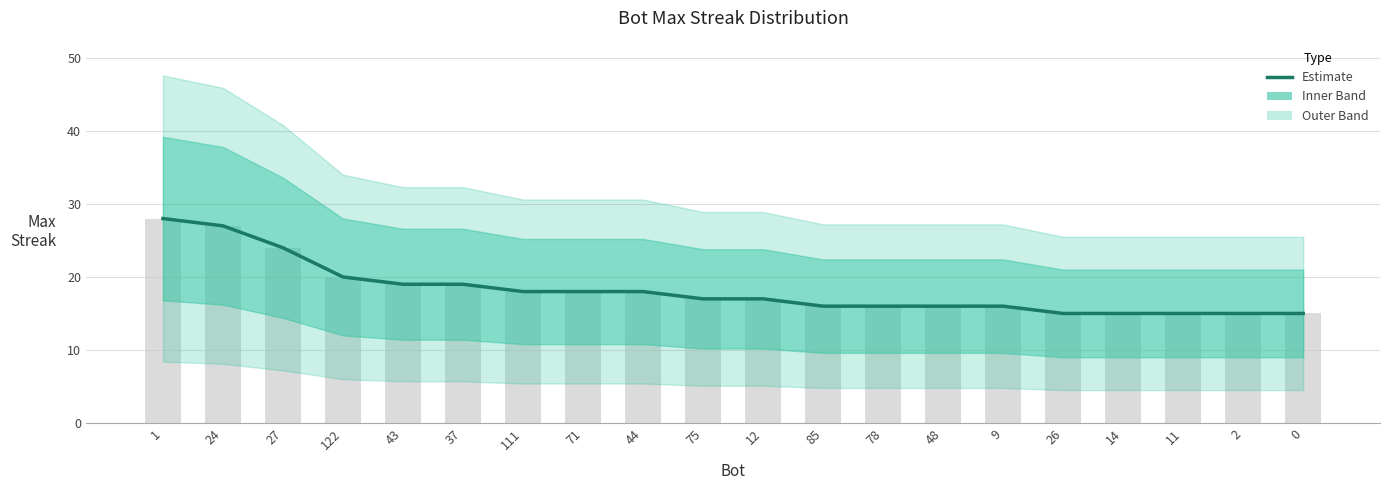

What is the difference between the maximum and second lowest values?

13